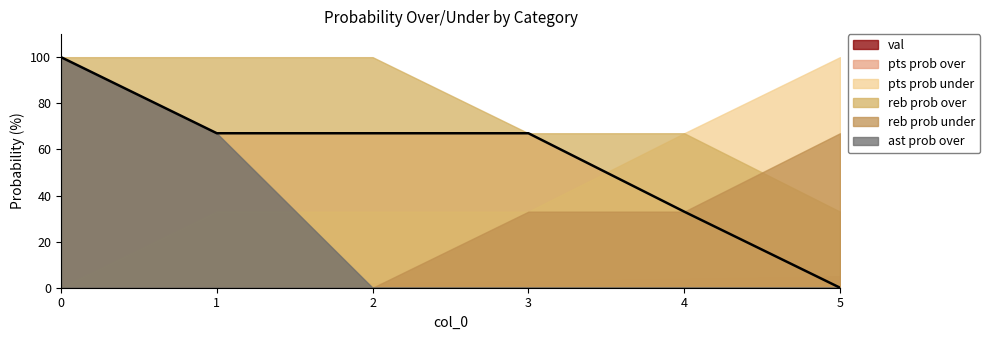

What are all the series names shown in the legend?

val, pts prob over, pts prob under, reb prob over, reb prob under, ast prob over